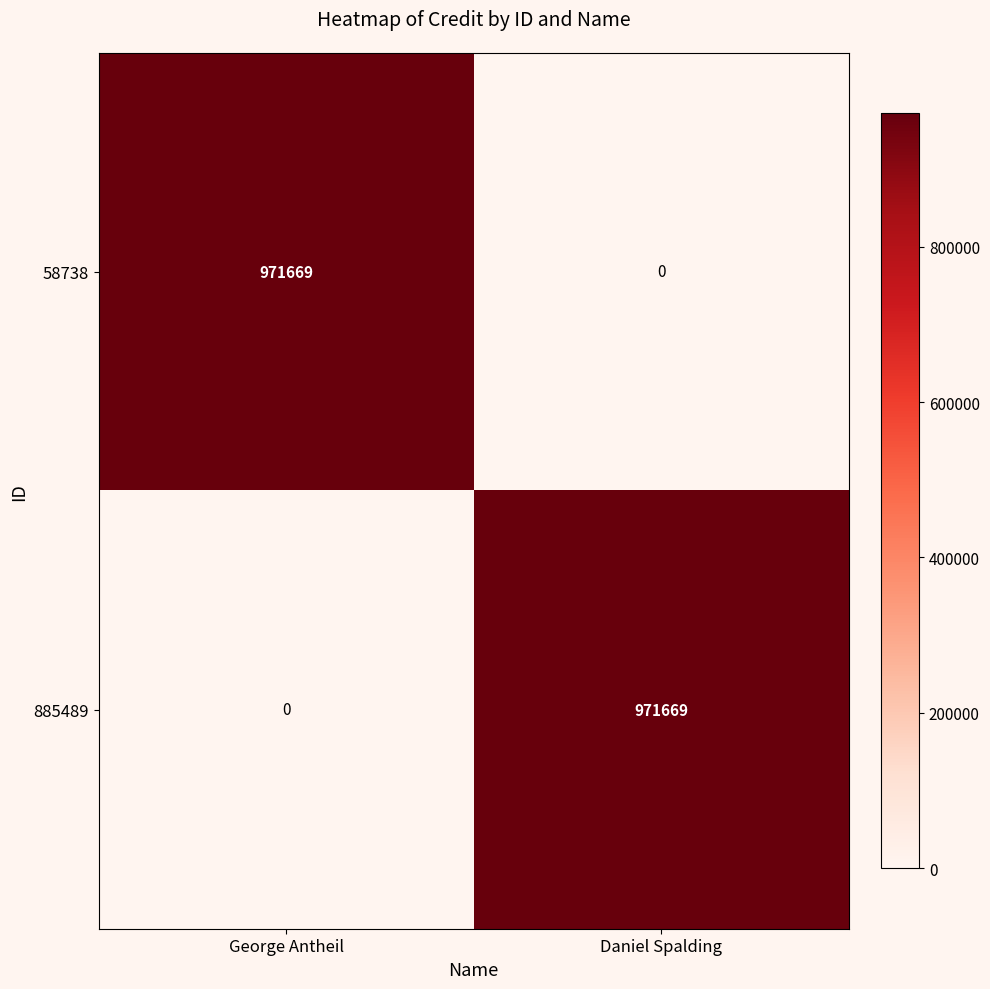

What is the total value across all series at Daniel Spalding?

971669